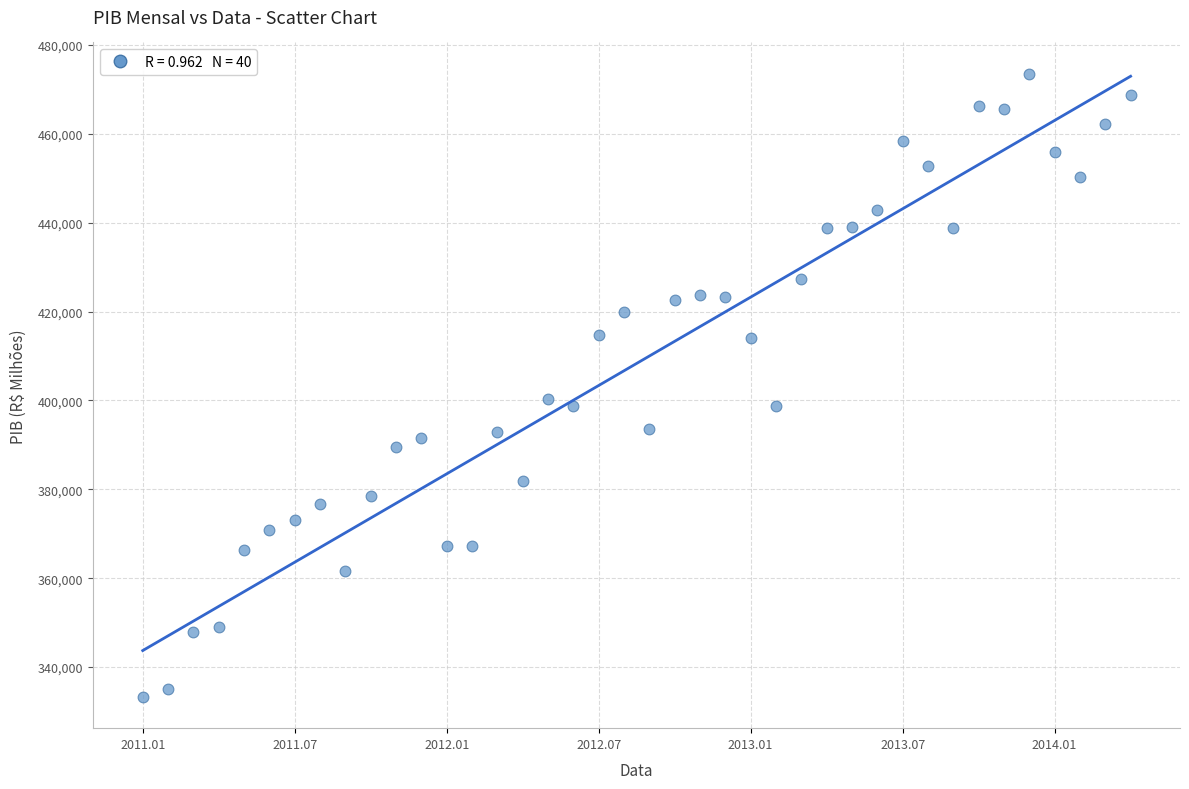

What is the range of Y values (max minus min)?

140296.9